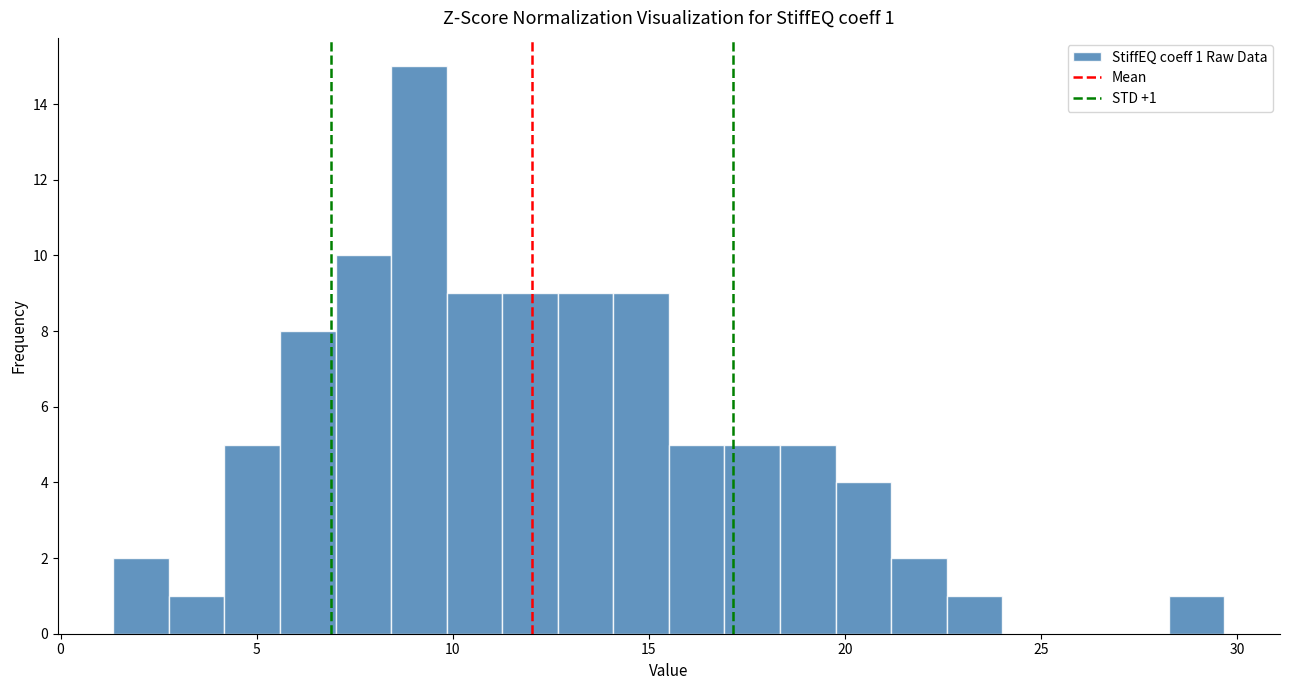

Read against the x-axis, roughly where is the centre of the tallest bar?

9.0